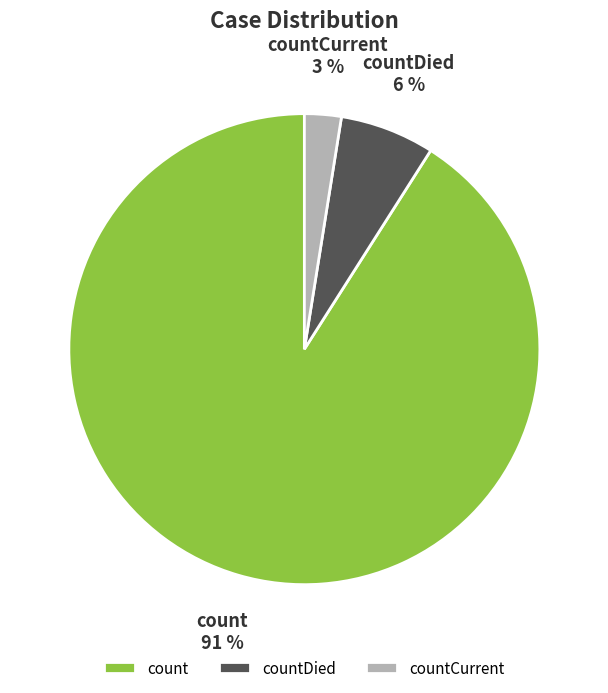

Between countCurrent and countDied, which is larger?

countDied